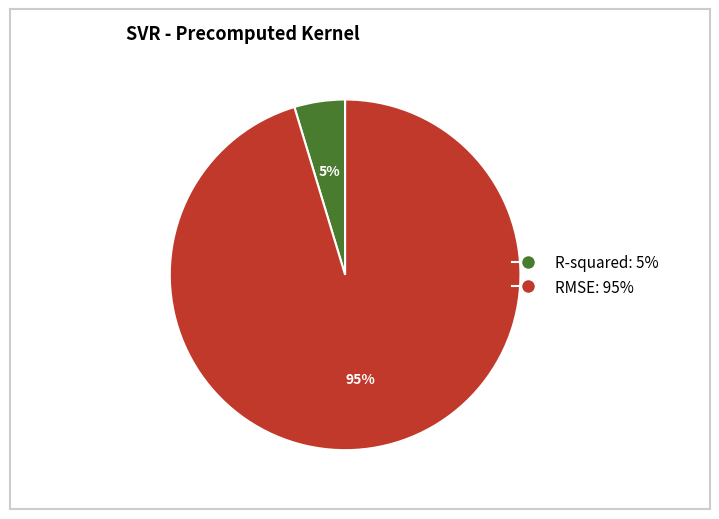

To the nearest percent, what percentage of the pie is RMSE?

95%